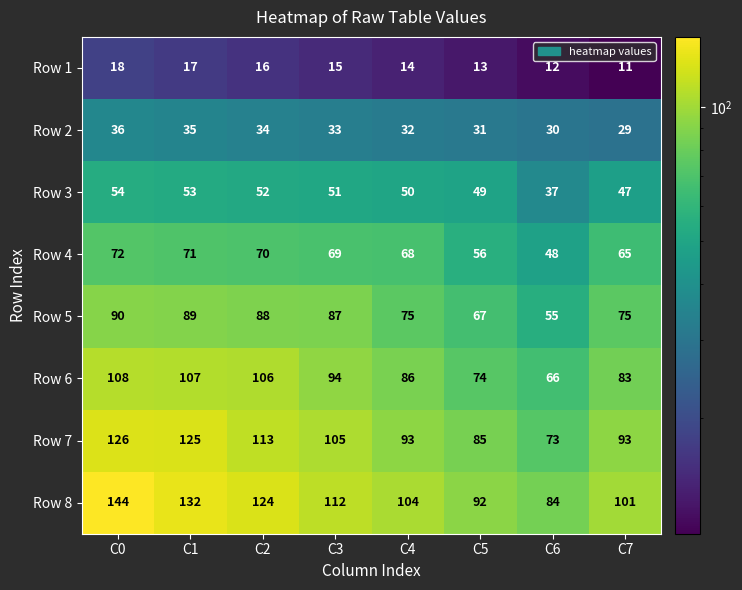

What value does the Row 2 series have at C7?

29